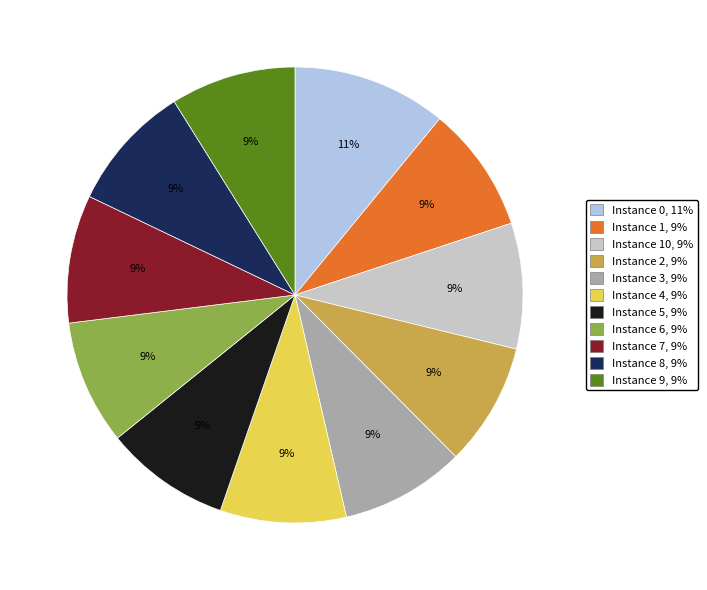

Is there a majority slice in this chart?

No